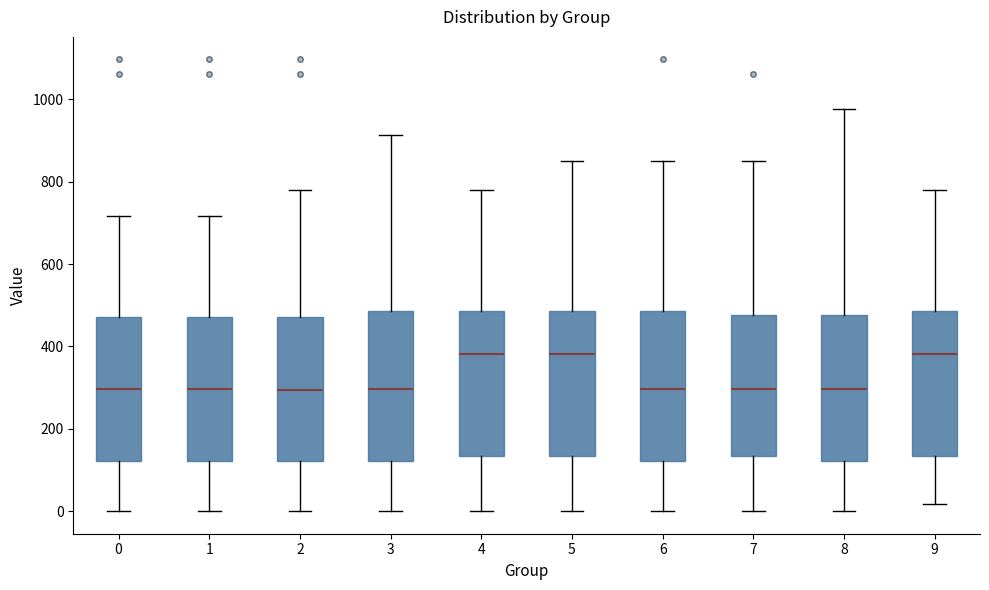

Reading left to right, read every box against the y-axis: the position of its median line, the range the box covers, and the ends of its whiskers. The values are not printed on the chart, so give them approximately, as read against the axis.

0: median 300, box 120 to 480, whiskers 0 to 720
1: median 300, box 120 to 480, whiskers 0 to 720
2: median 300, box 120 to 480, whiskers 0 to 780
3: median 300, box 120 to 480, whiskers 0 to 920
4: median 380, box 140 to 480, whiskers 0 to 780
5: median 380, box 140 to 480, whiskers 0 to 860
6: median 300, box 120 to 480, whiskers 0 to 860
7: median 300, box 140 to 480, whiskers 0 to 860
8: median 300, box 120 to 480, whiskers 0 to 980
9: median 380, box 140 to 480, whiskers 20 to 780